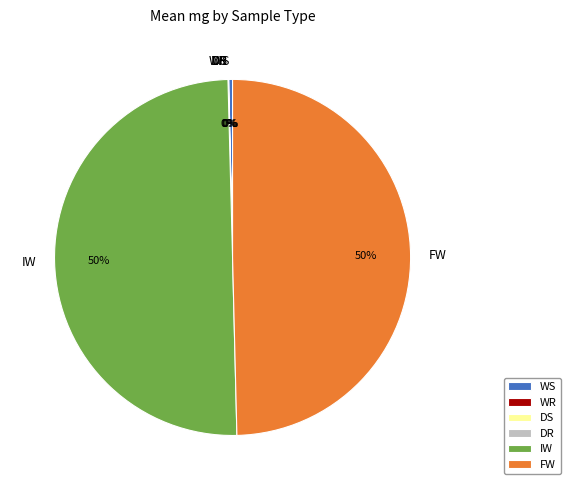

To the nearest percent, what is the difference between the largest and smallest slice percentages?

50%